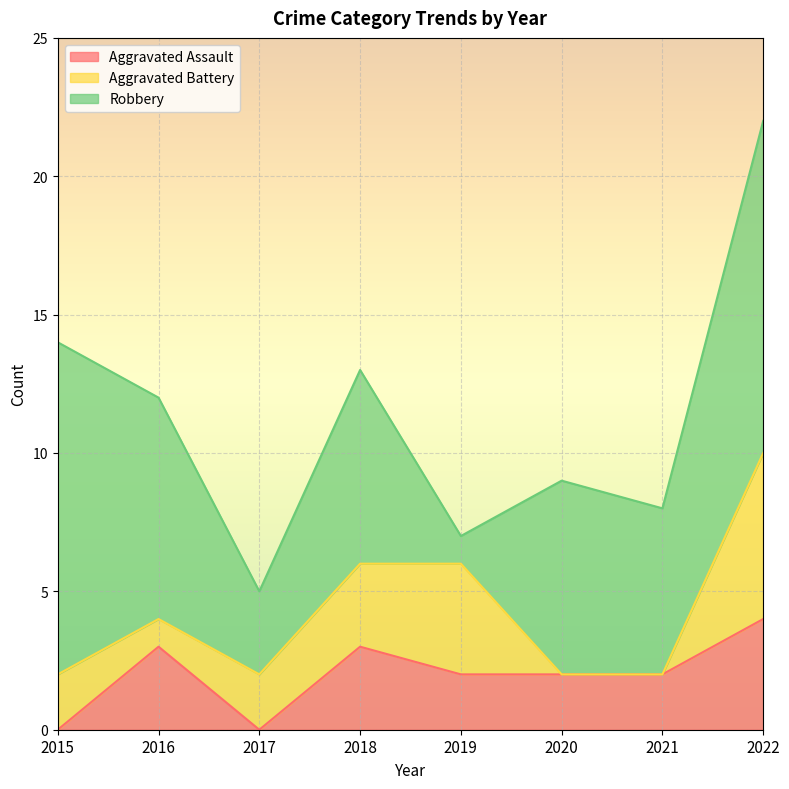

Is it true that Aggravated Assault equals 0 at 2015?

True